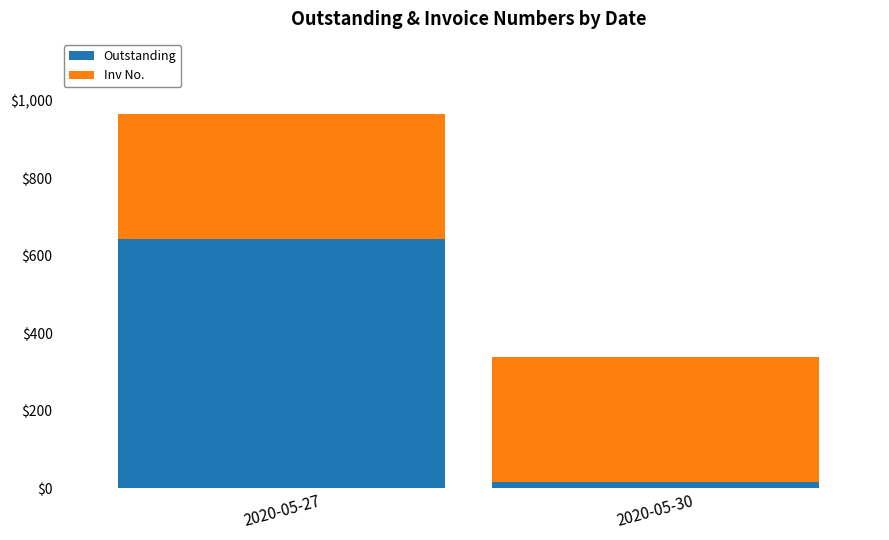

List the labels in order of Outstanding value, smallest first.

2020-05-30, 2020-05-27